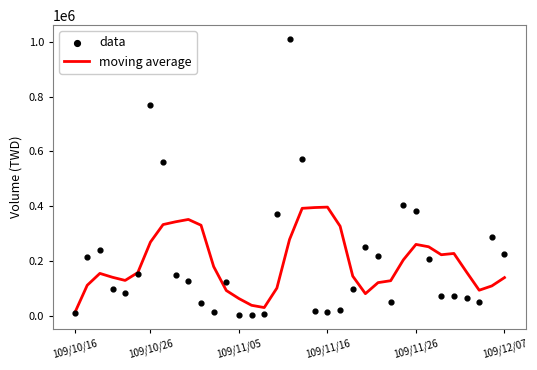

Is the value of moving average at 29 greater than the value of data at 26?

No